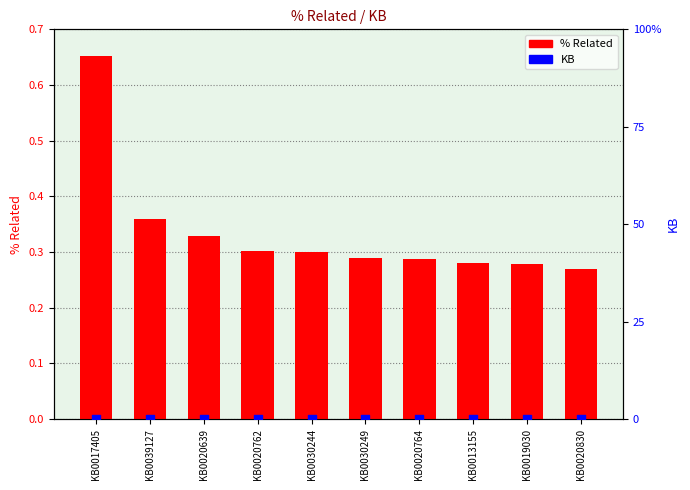

Which series reaches the minimum Y coordinate?

KB